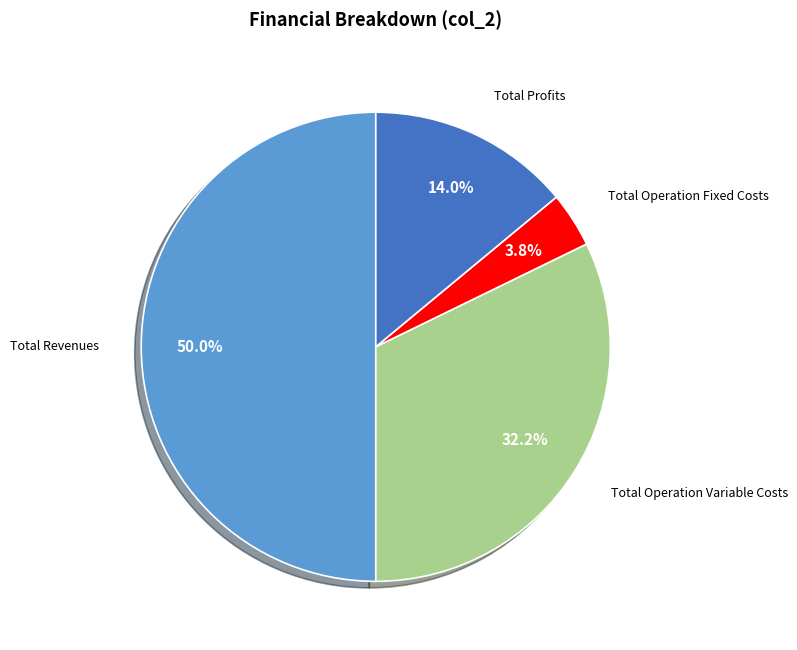

To the nearest percent, what percentage of the pie is Total Profits?

14%